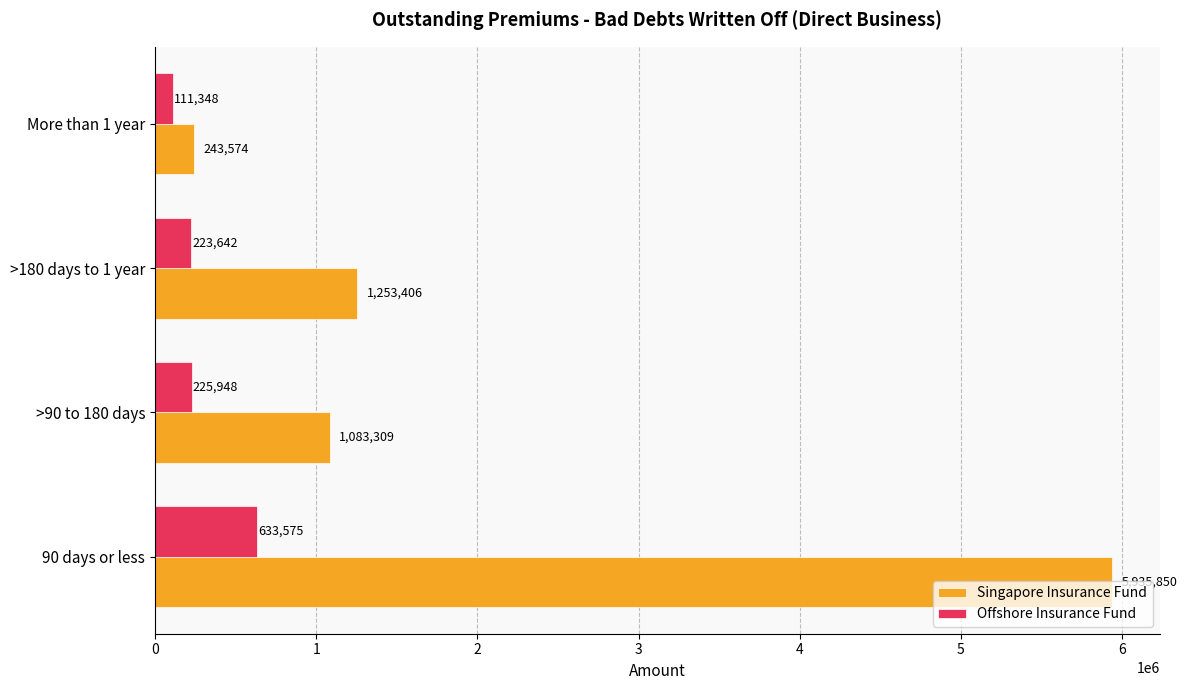

List the labels in order of Singapore Insurance Fund value, largest first.

90 days or less, >180 days to 1 year, >90 to 180 days, More than 1 year